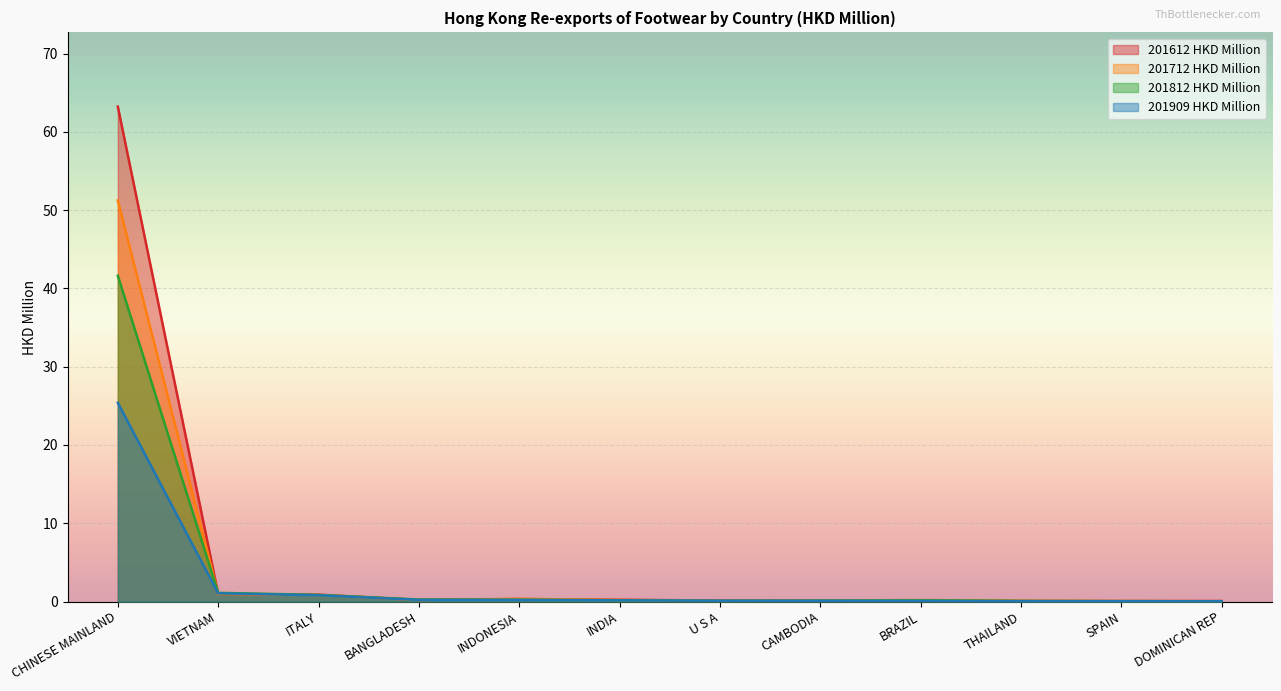

How many distinct data groups are displayed?

4